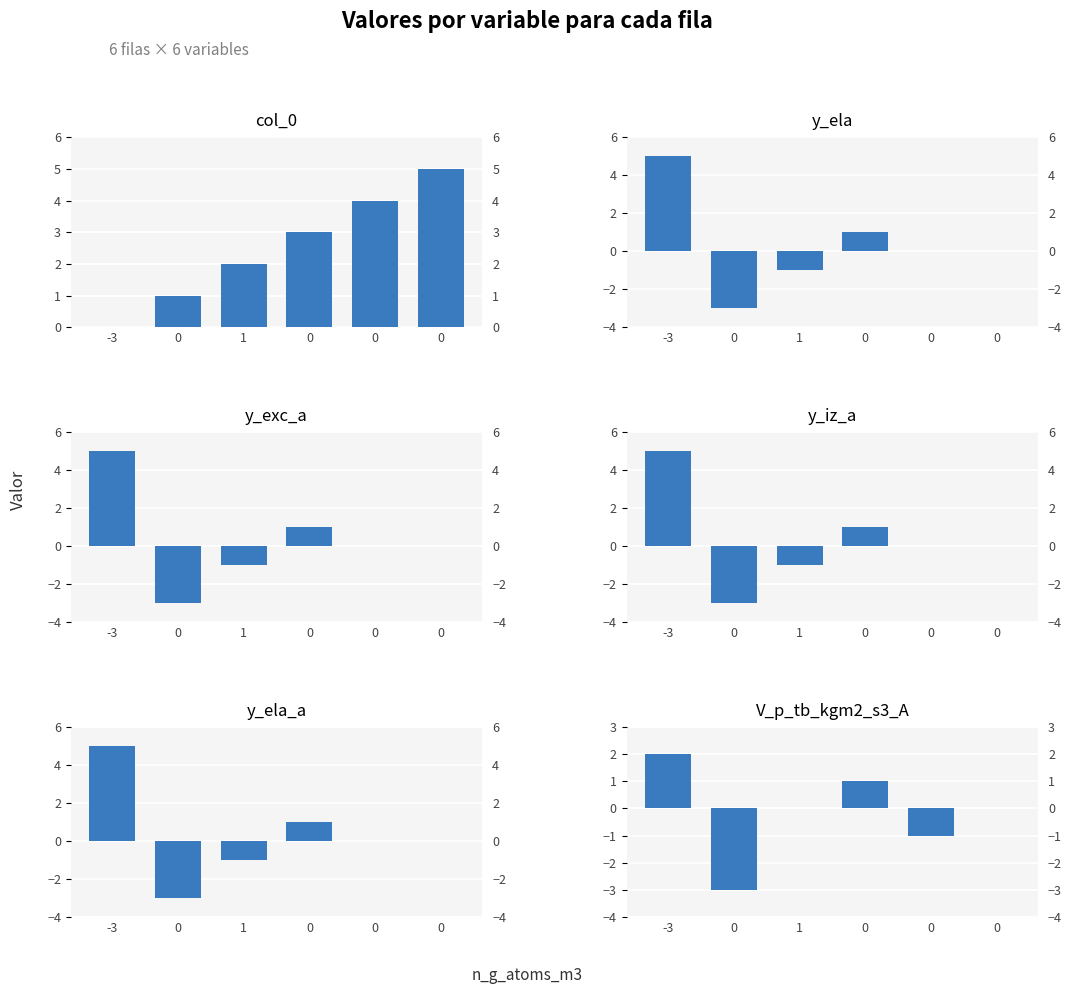

How many groups of bars are there?

6